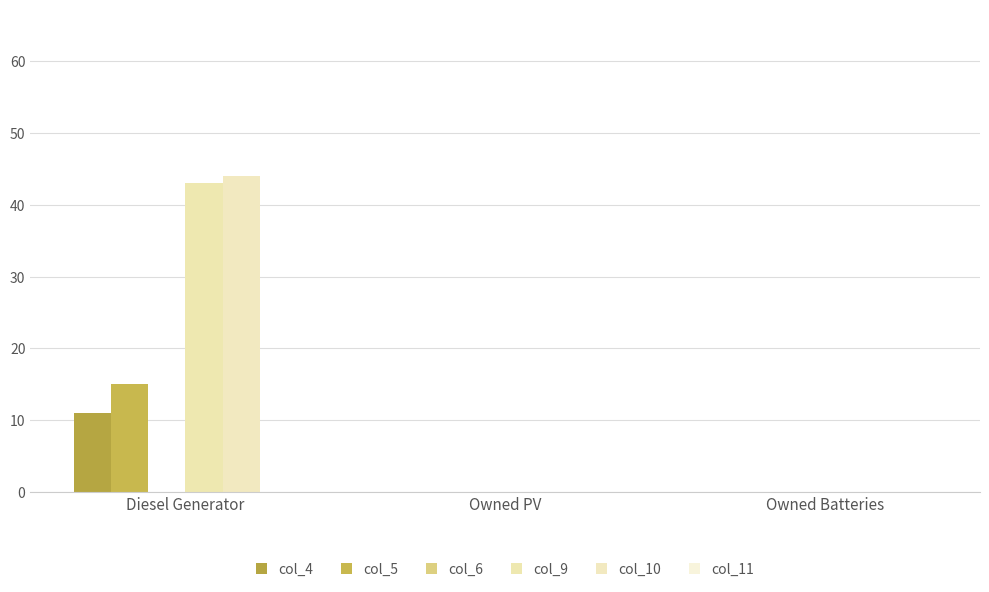

The value of col_9 at Diesel Generator is 43. True or false?

True